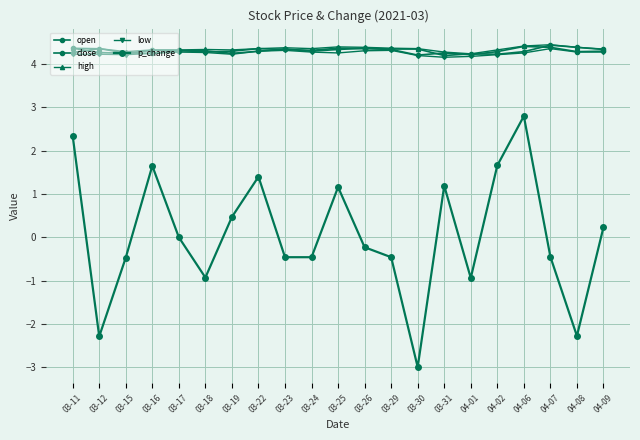

Where is the first local minimum for p_change?

03-12